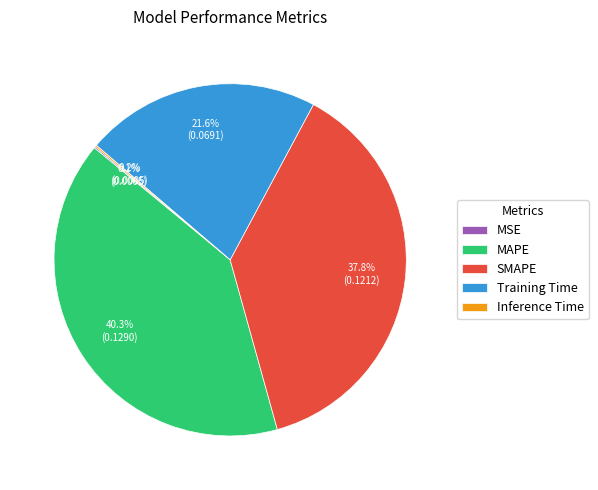

To the nearest percent, what is the difference between the largest and smallest slice percentages?

40%